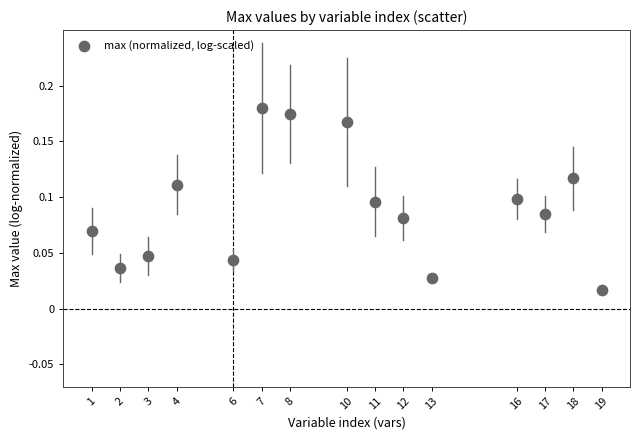

What is the range of X values (max minus min)?

18.0